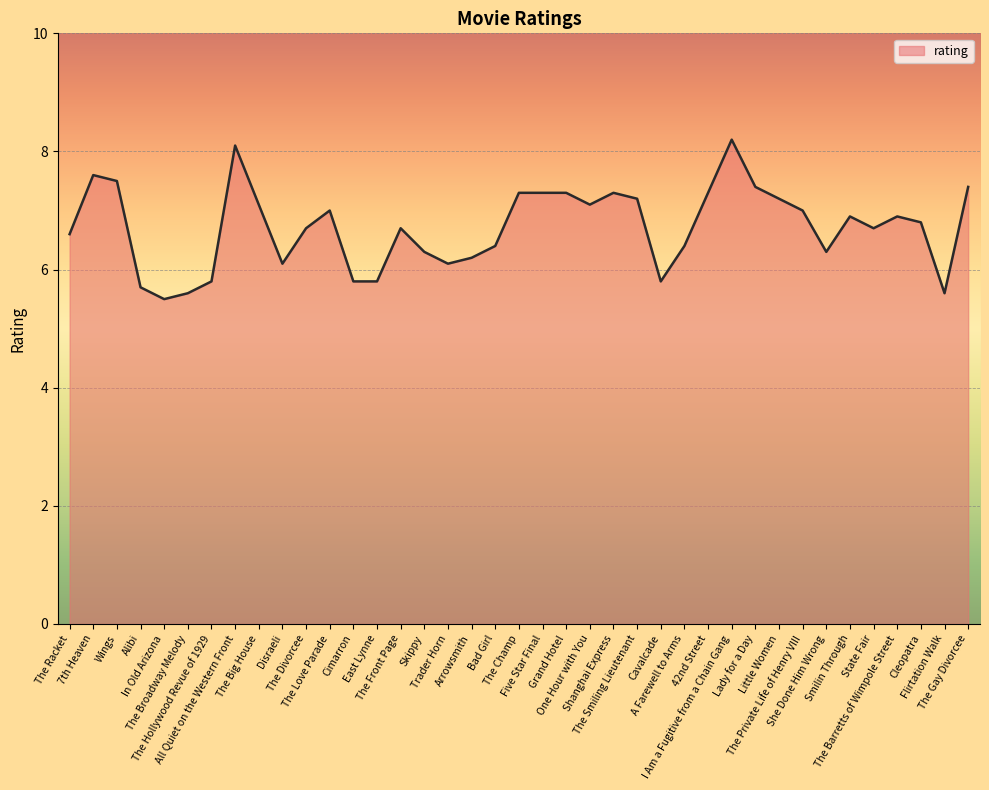

Reading left to right, list all the values displayed in this chart.

The Racket=6.6	7th Heaven=7.6	Wings=7.5	Alibi=5.7	In Old Arizona=5.5	The Broadway Melody=5.6	The Hollywood Revue of 1929=5.8	All Quiet on the Western Front=8.1	The Big House=7.1	Disraeli=6.1	The Divorcee=6.7	The Love Parade=7.0	Cimarron=5.8	East Lynne=5.8	The Front Page=6.7	Skippy=6.3	Trader Horn=6.1	Arrowsmith=6.2	Bad Girl=6.4	The Champ=7.3	Five Star Final=7.3	Grand Hotel=7.3	One Hour with You=7.1	Shanghai Express=7.3	The Smiling Lieutenant=7.2	Cavalcade=5.8	A Farewell to Arms=6.4	42nd Street=7.3	I Am a Fugitive from a Chain Gang=8.2	Lady for a Day=7.4	Little Women=7.2	The Private Life of Henry VIII=7.0	She Done Him Wrong=6.3	Smilin Through=6.9	State Fair=6.7	The Barretts of Wimpole Street=6.9	Cleopatra=6.8	Flirtation Walk=5.6	The Gay Divorcee=7.4